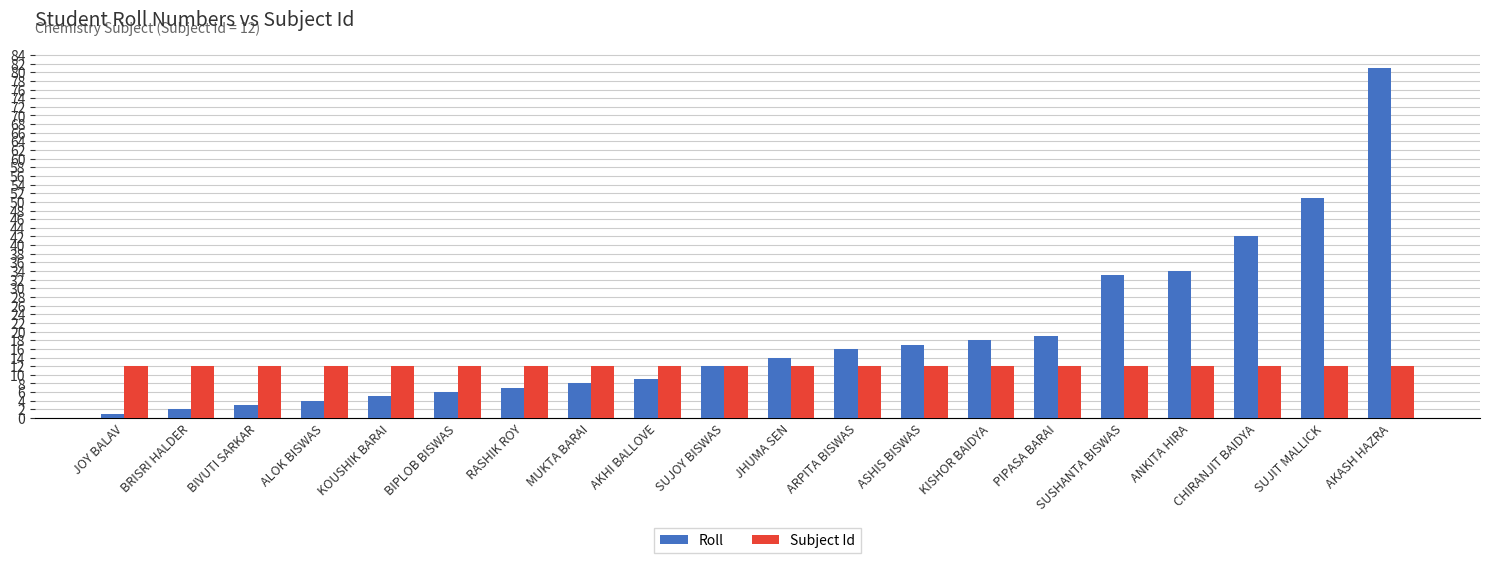

Which series has the largest total across all categories?

Roll